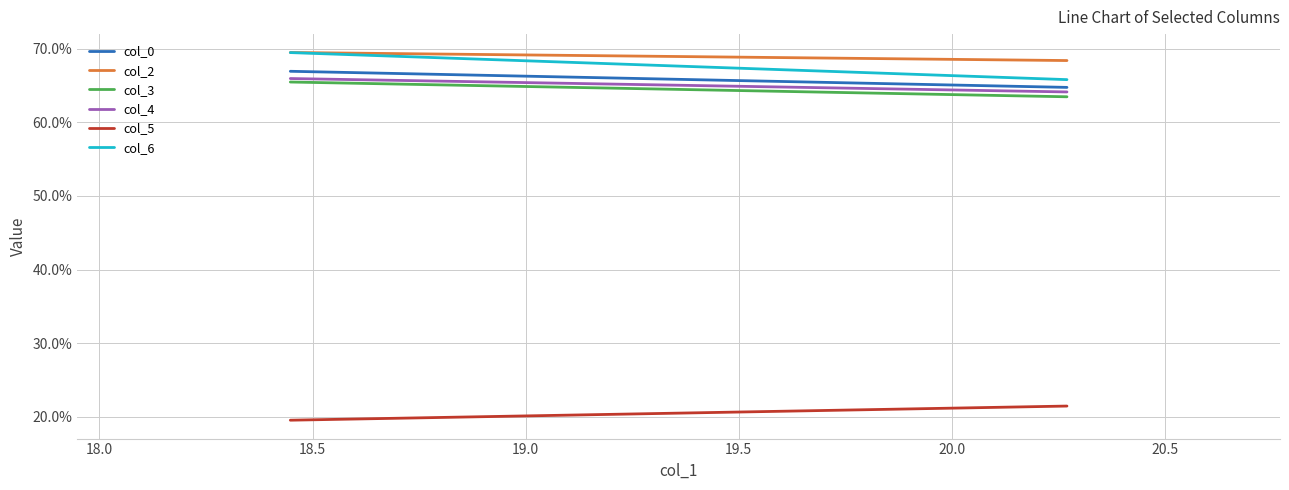

What is the minimum value shown in the chart?

19.5